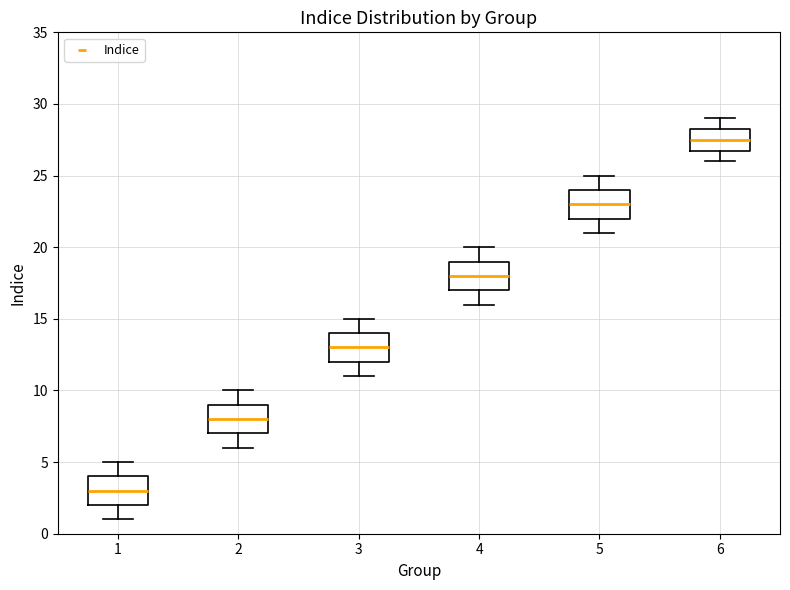

Reading left to right, transcribe this box plot: for each box, give where its median line is, the range the box spans, and where its two whiskers end, as read against the y-axis. The values are not printed on the chart, so give them approximately, as read against the axis.

1: median 3.0, box 2.0 to 4.0, whiskers 1.0 to 5.0
2: median 8.0, box 7.0 to 9.0, whiskers 6.0 to 10.0
3: median 13.0, box 12.0 to 14.0, whiskers 11.0 to 15.0
4: median 18.0, box 17.0 to 19.0, whiskers 16.0 to 20.0
5: median 23.0, box 22.0 to 24.0, whiskers 21.0 to 25.0
6: median 27.5, box 27.0 to 28.5, whiskers 26.0 to 29.0